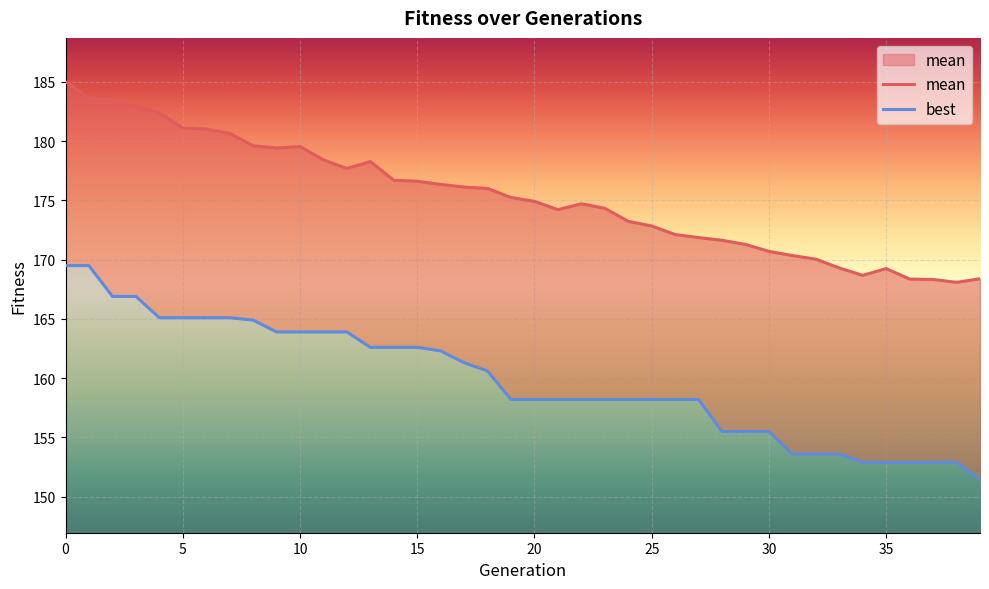

True or false: best and mean intersect in this chart.

False